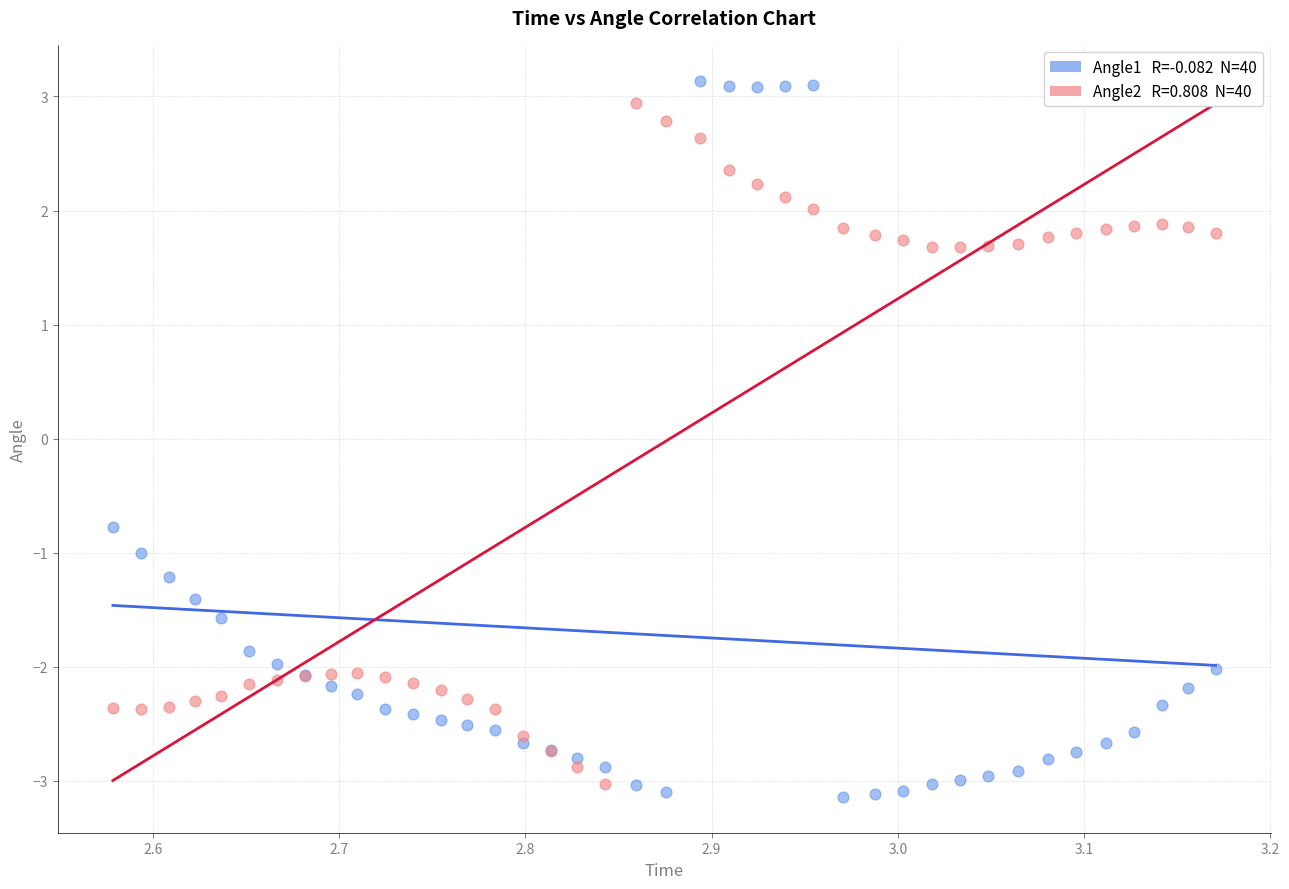

Across all series, what Y value is closest to 0?

-0.8